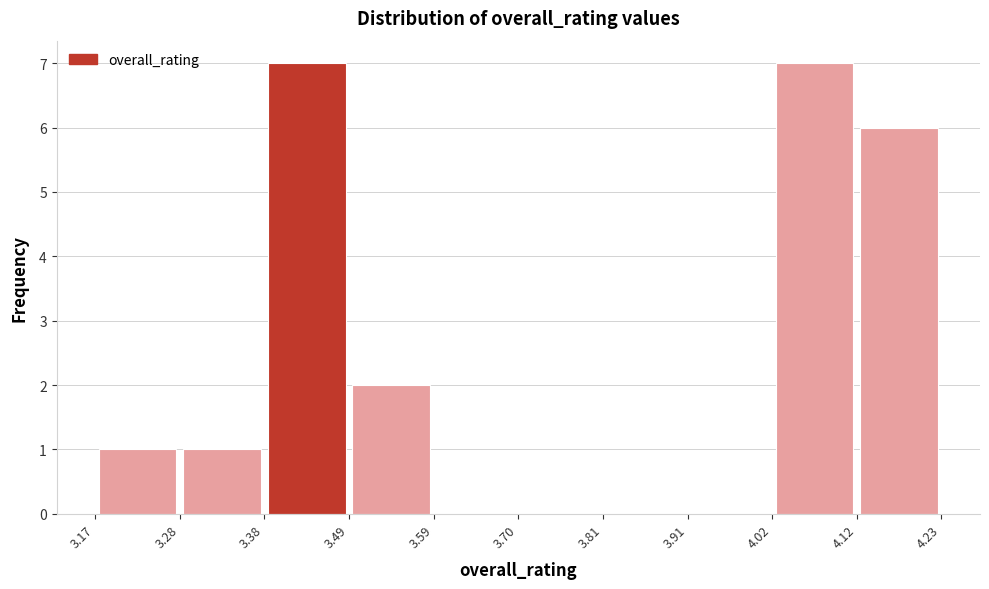

What is the height of the bar covering 3.28 to 3.38 on the x-axis? The values are not printed on the chart, so give them approximately, as read against the axis.

1